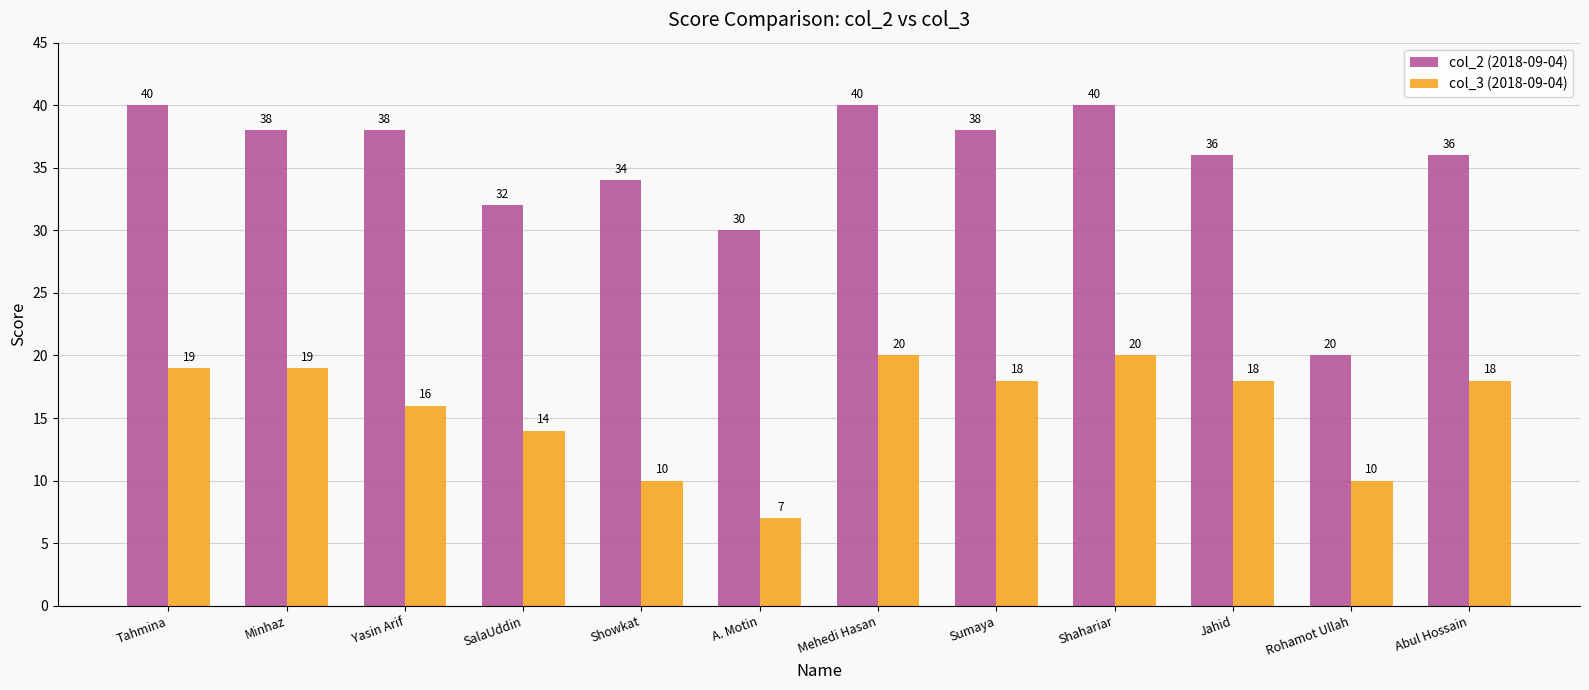

What is the difference between the maximum and minimum values in the col_3 (2018-09-04) series?

13